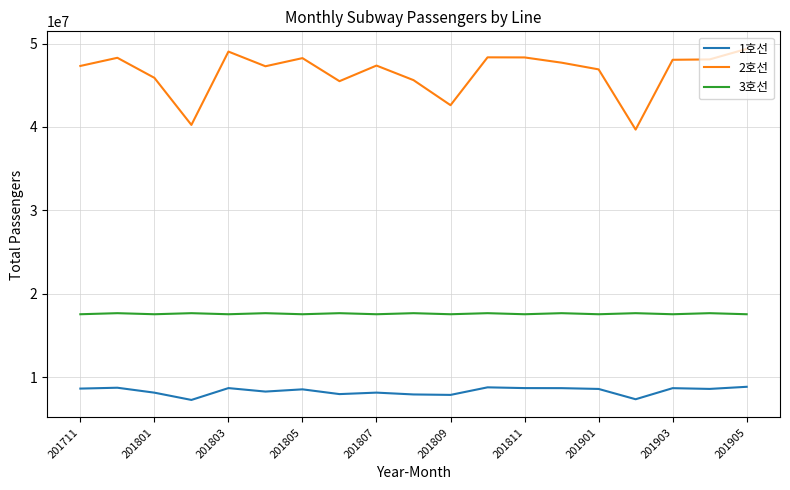

True or false: 2호선 and 1호선 intersect in this chart.

False